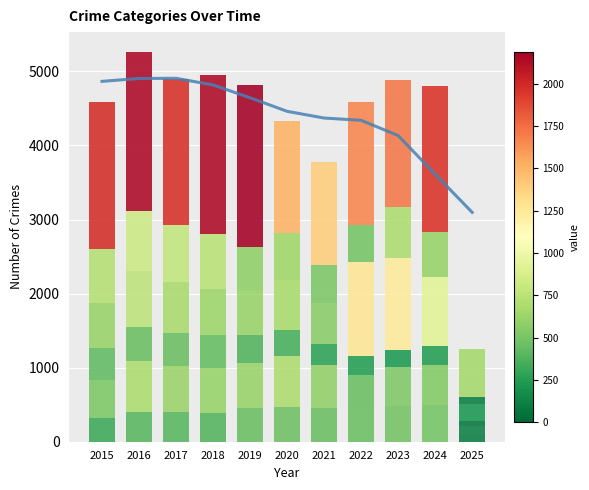

What is the difference between the highest and lowest values at 2025?

589